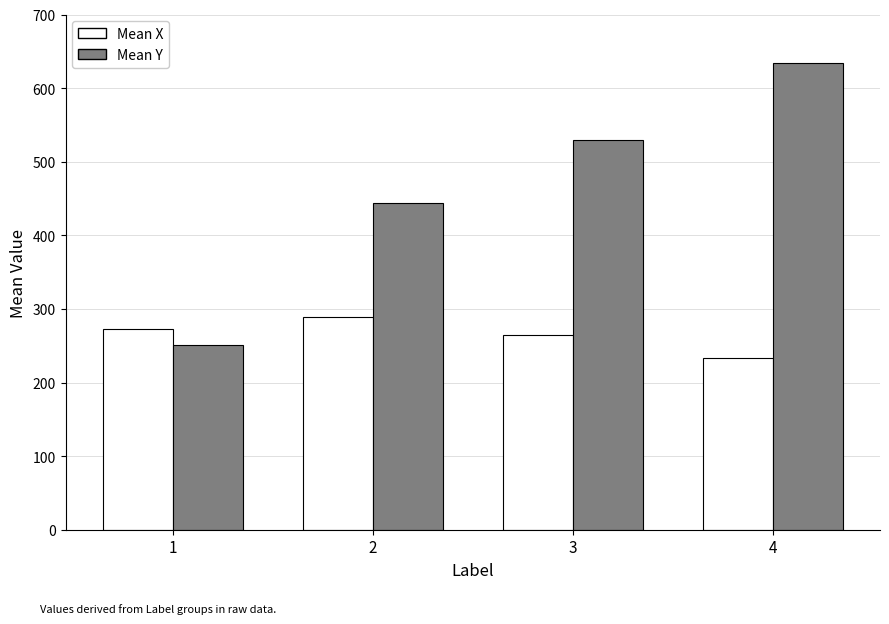

Reading left to right, what are all the values shown in this chart?

Mean X: 272.5	289.7	264.7	233.1
Mean Y: 251.3	444.1	529.8	633.7